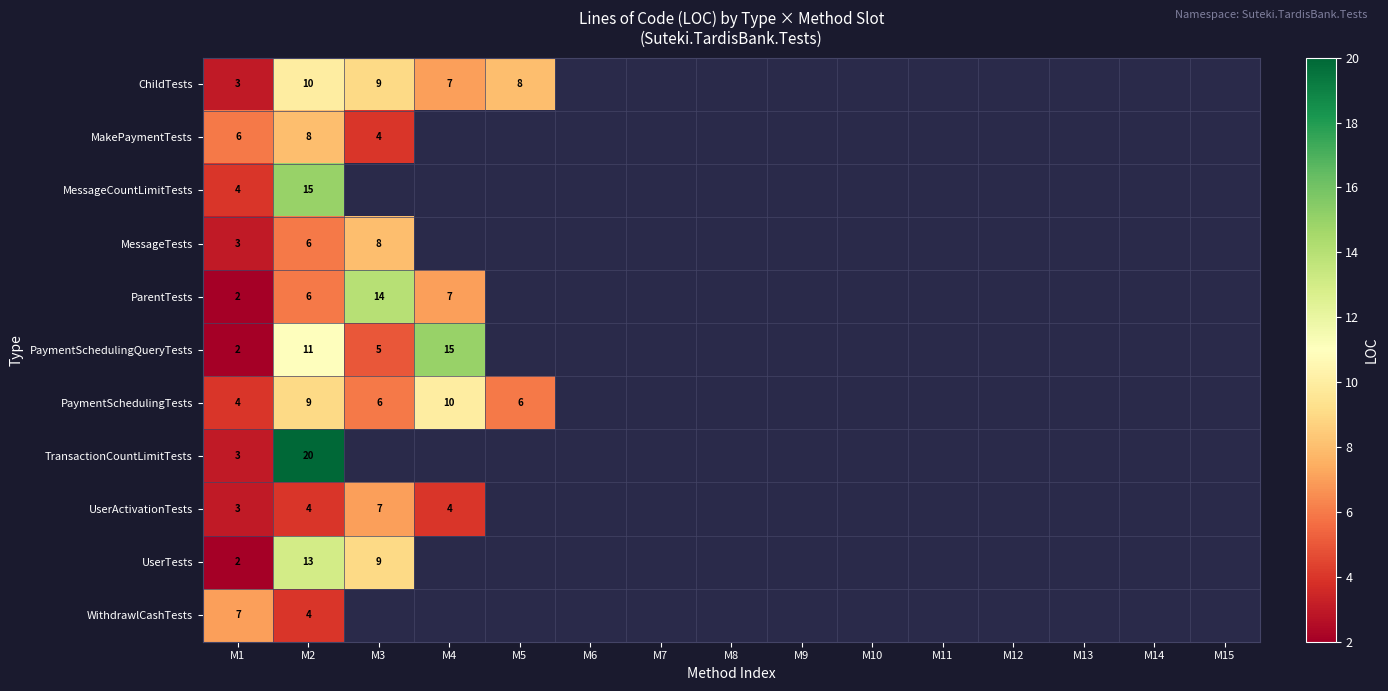

Is the value of ChildTests at M1 greater than the value of MessageTests at M3?

No